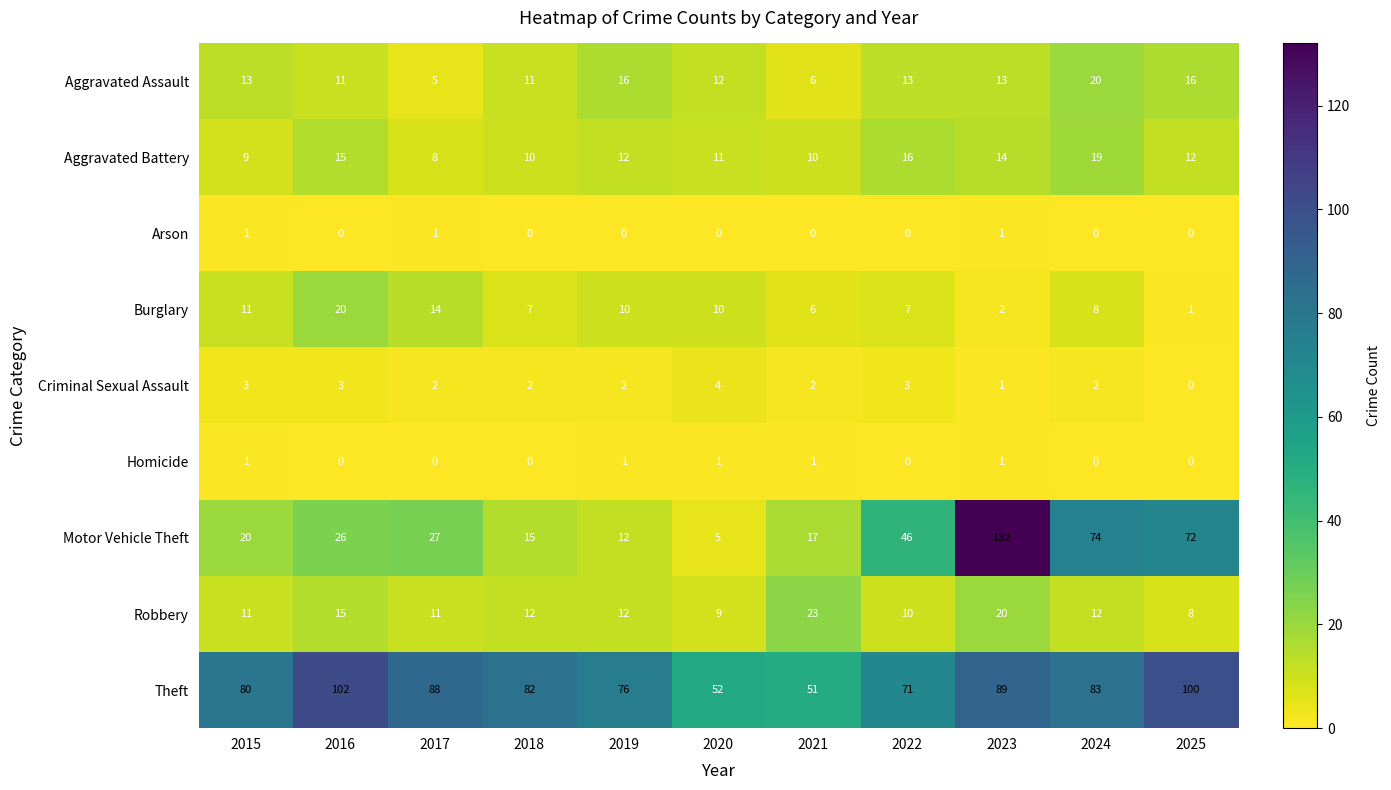

At which category is the sum across all series the highest?

2023